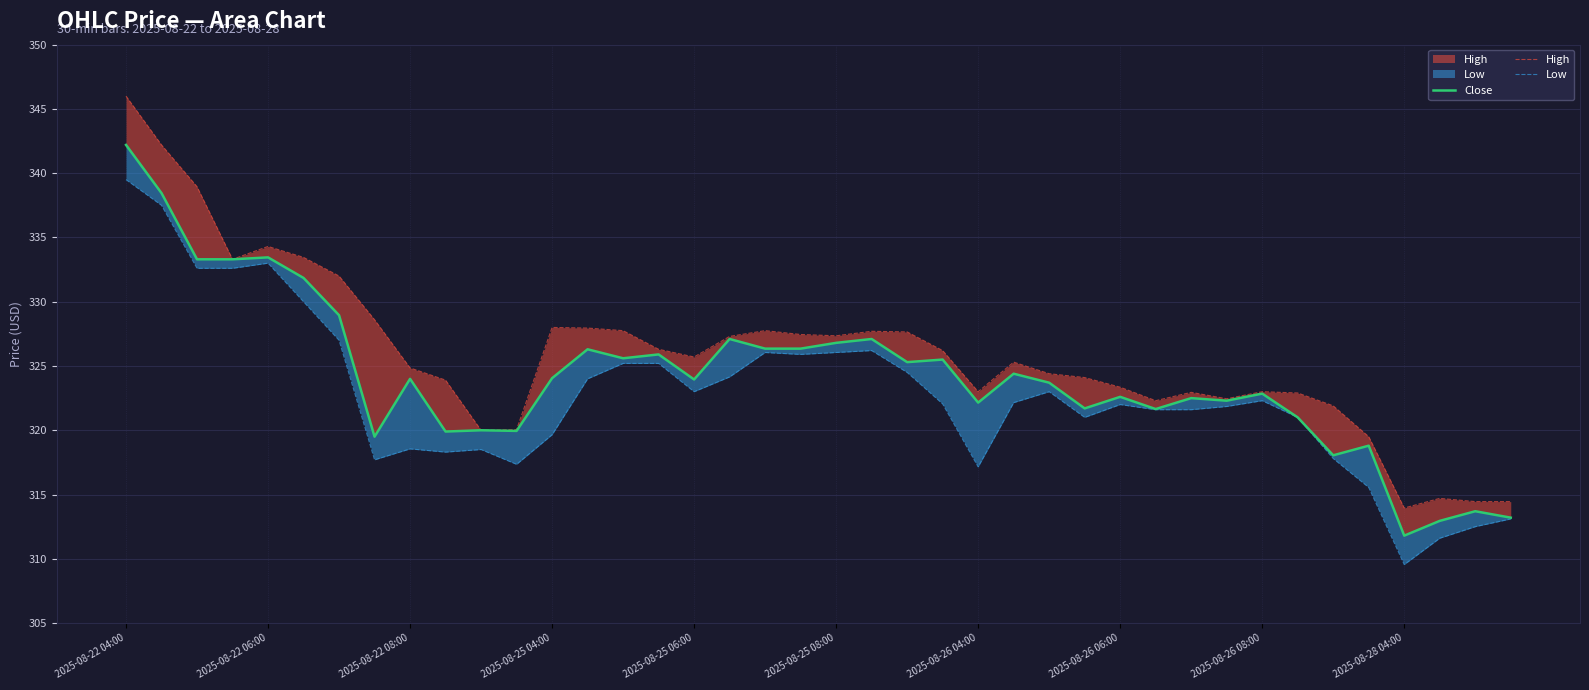

True or false: High has more than 0 interior local peaks.

True